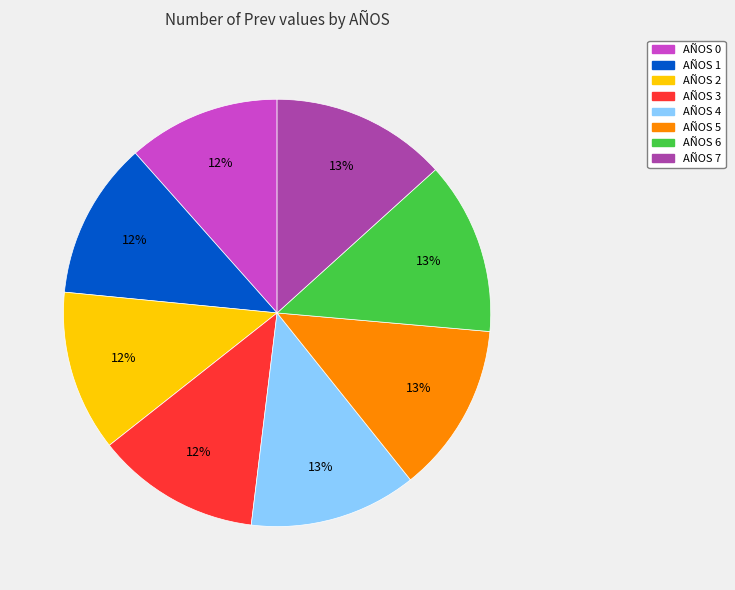

Is there any slice that represents more than half of the pie?

No